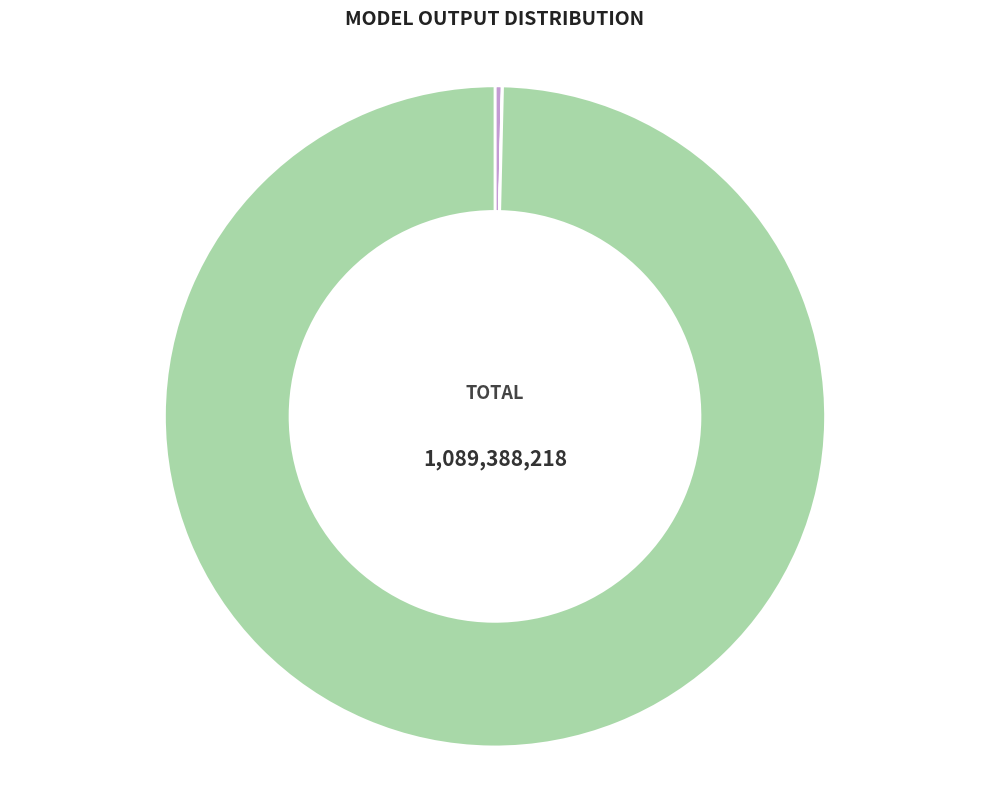

Does Household Surplus represent more than half of the total?

Yes